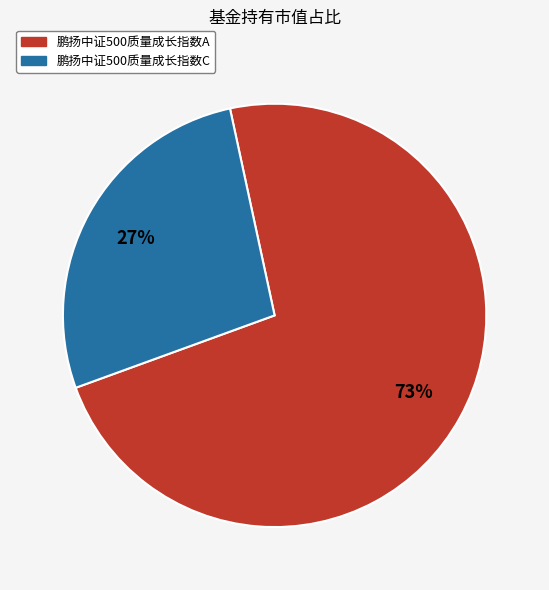

How many slices are in this pie chart?

2